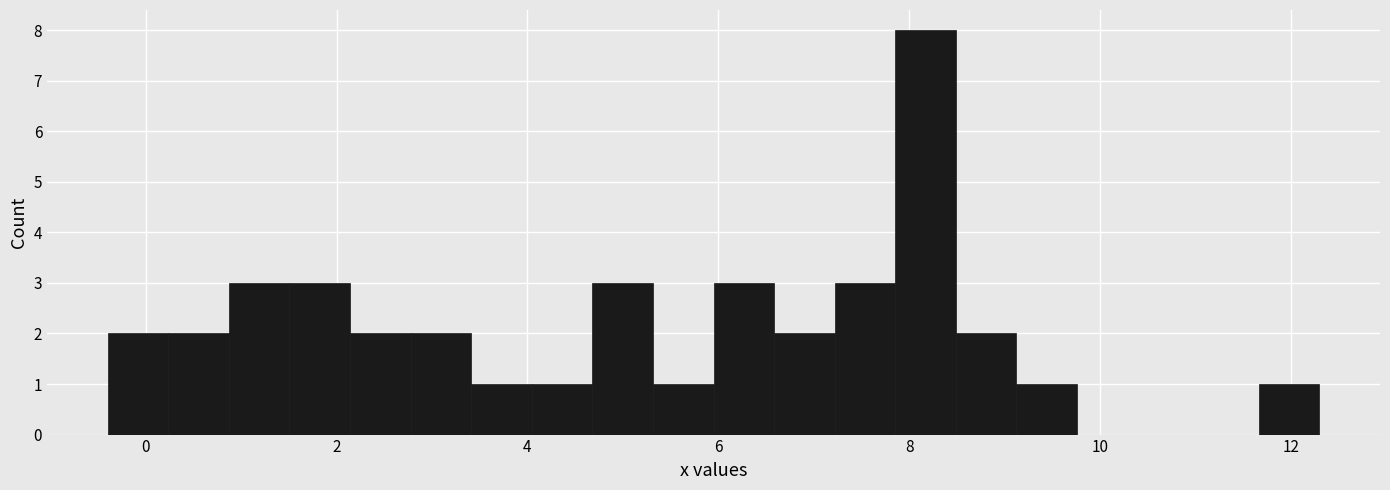

Around what value on the x-axis is the tallest bar? Give the approximate position of its centre, as read against the axis.

8.2